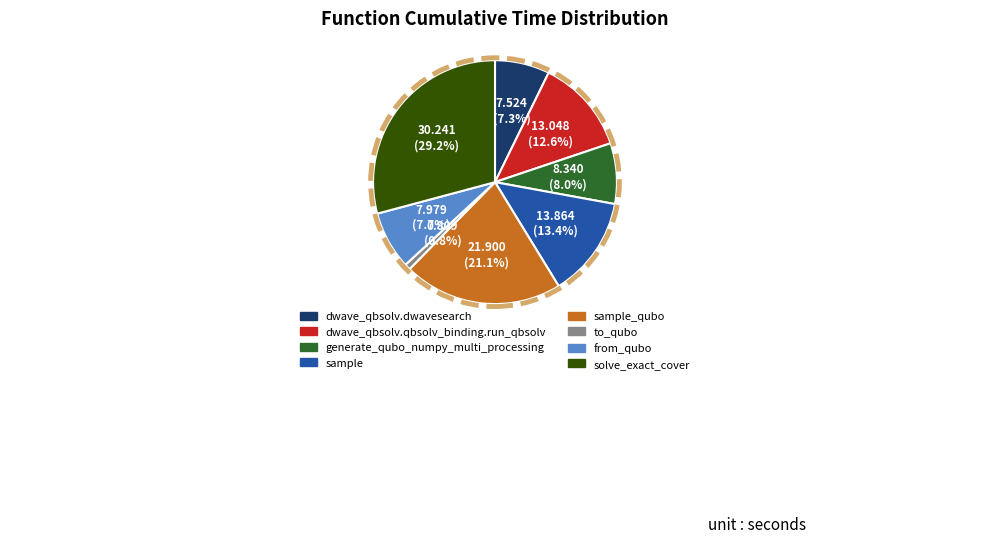

Is there a majority slice in this chart?

No